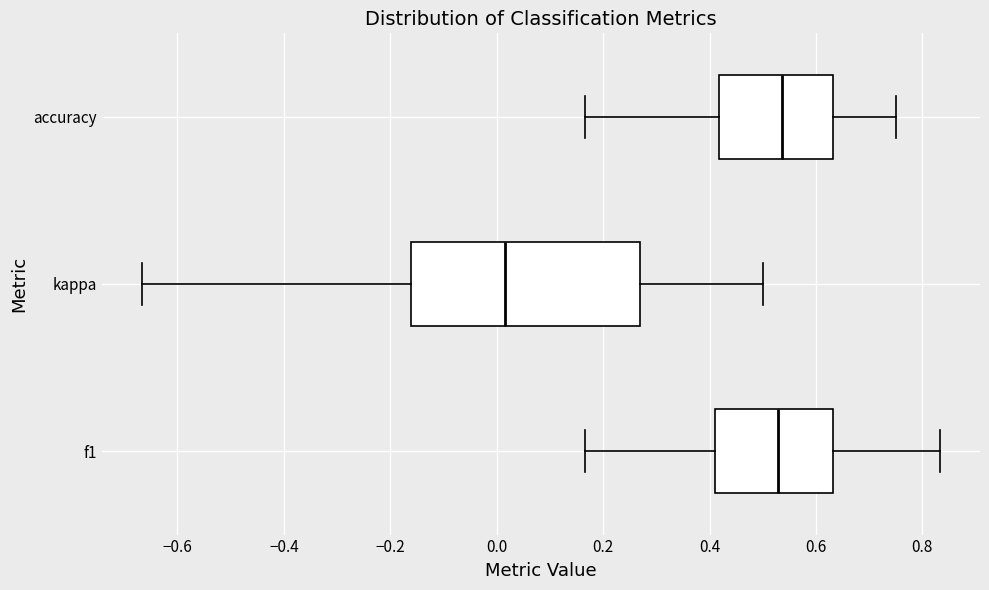

Reading bottom to top, transcribe this box plot: for each box, give where its median line is, the range the box spans, and where its two whiskers end, as read against the x-axis. The values are not printed on the chart, so give them approximately, as read against the axis.

f1: median 0.52, box 0.42 to 0.64, whiskers 0.16 to 0.84
kappa: median 0.02, box -0.16 to 0.28, whiskers -0.66 to 0.50
accuracy: median 0.54, box 0.42 to 0.64, whiskers 0.16 to 0.76